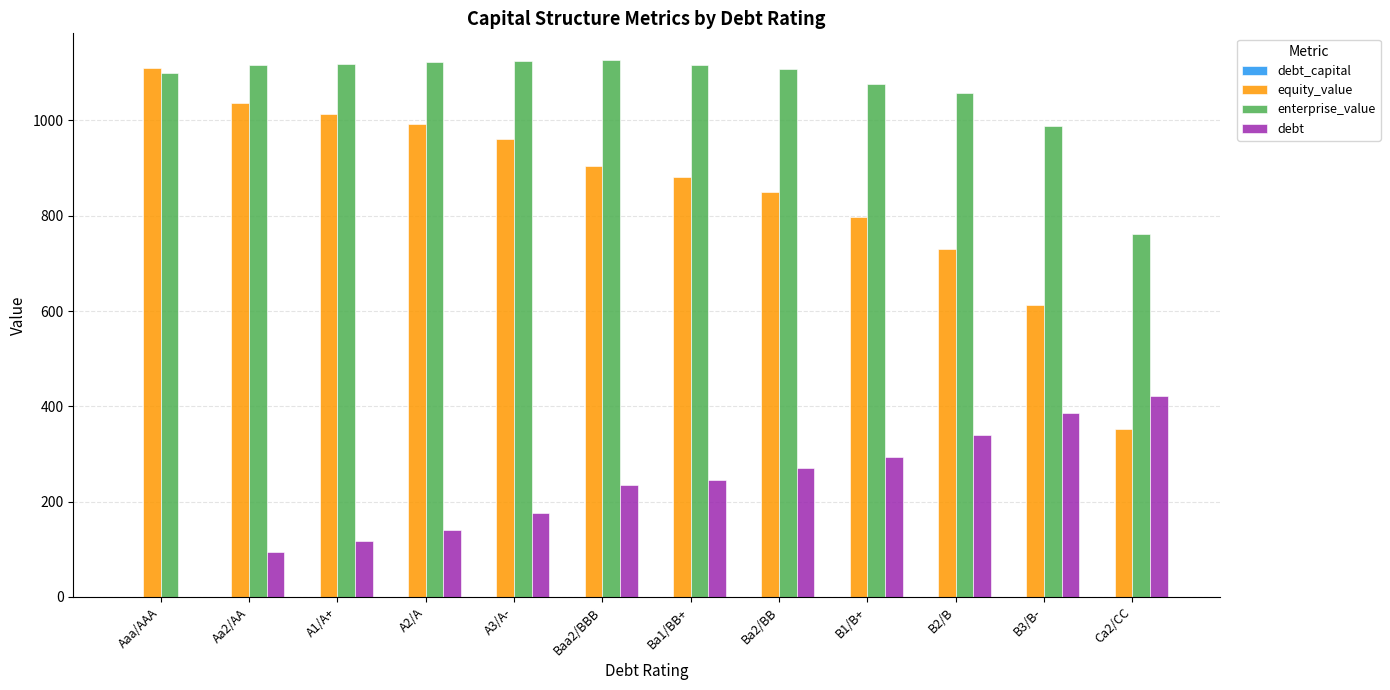

Which series changed the most between Aaa/AAA and B3/B-?

equity_value